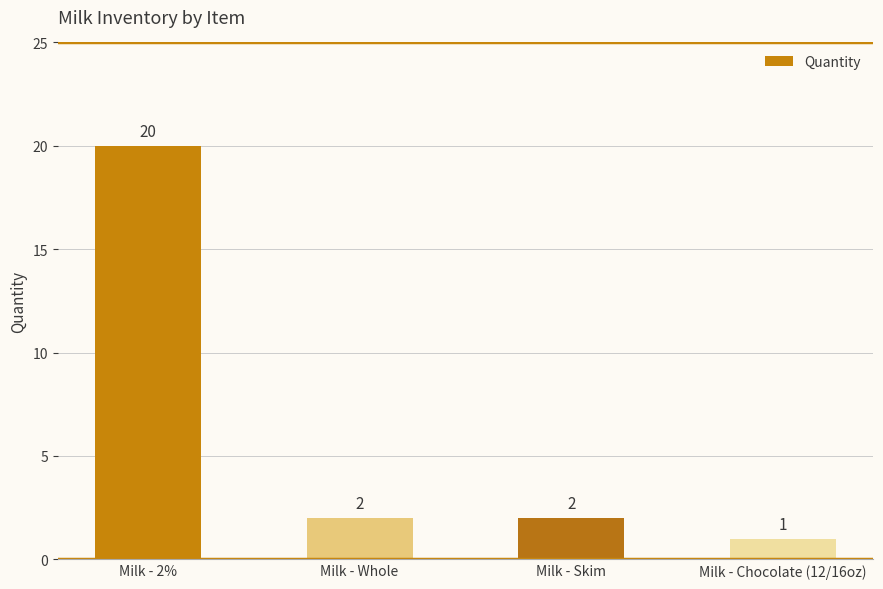

Does the chart contain stacked bars?

No